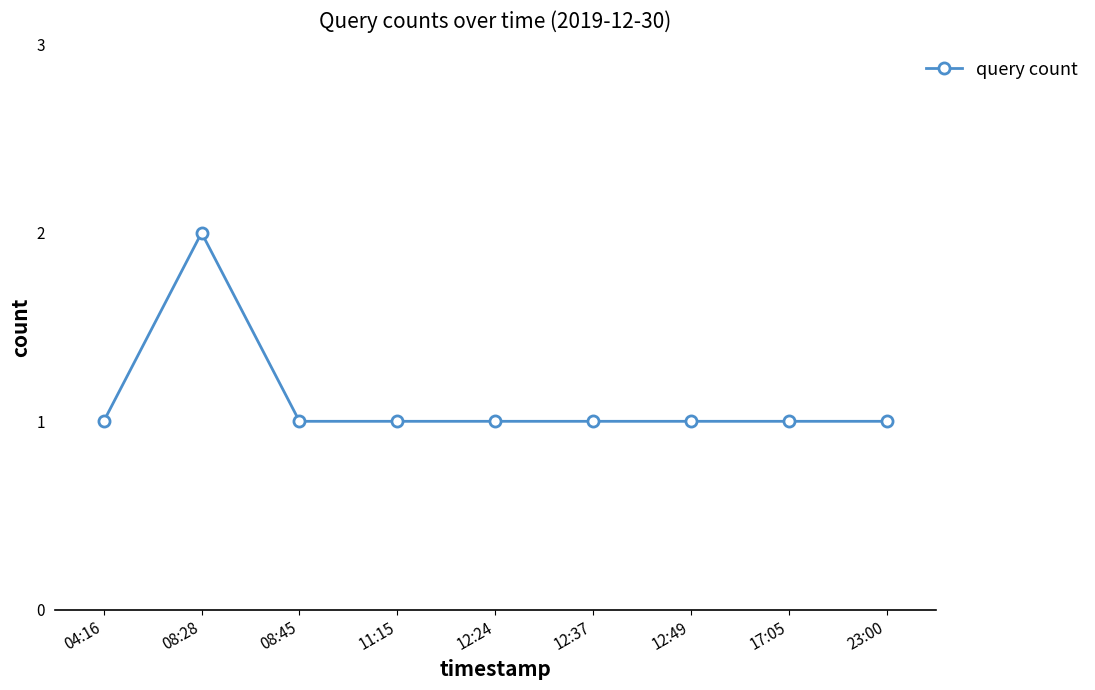

What is the value of the 8th point from the left?

1